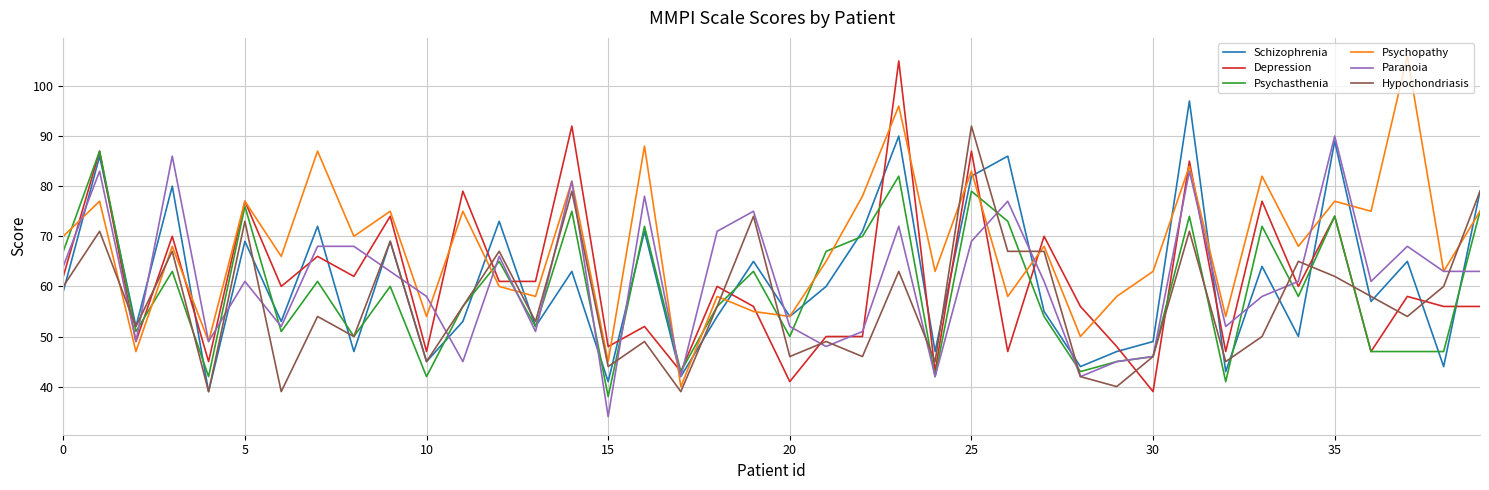

Which series has the largest total across all categories?

Psychopathy